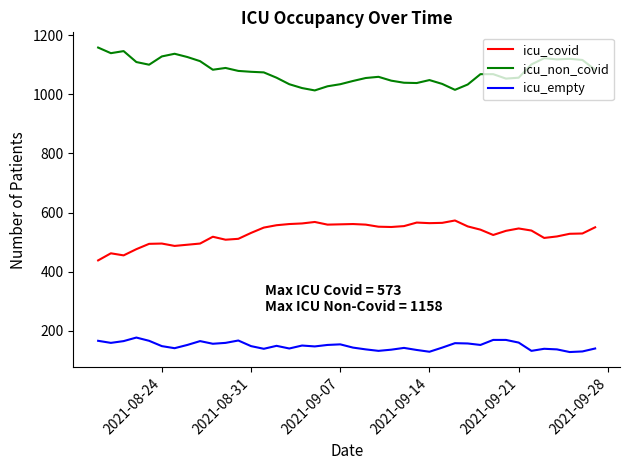

What are all the series names shown in the legend?

icu_covid, icu_non_covid, icu_empty